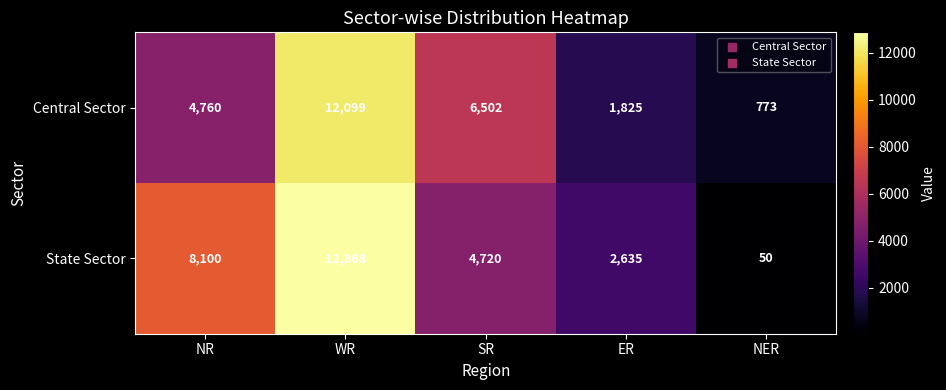

True or false: State Sector has a value of 8100 at NR.

True